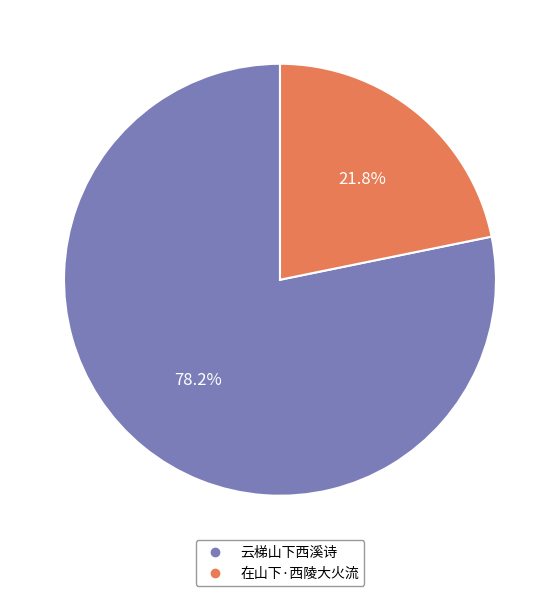

Which category has the biggest portion of the pie?

云梯山下西溪诗